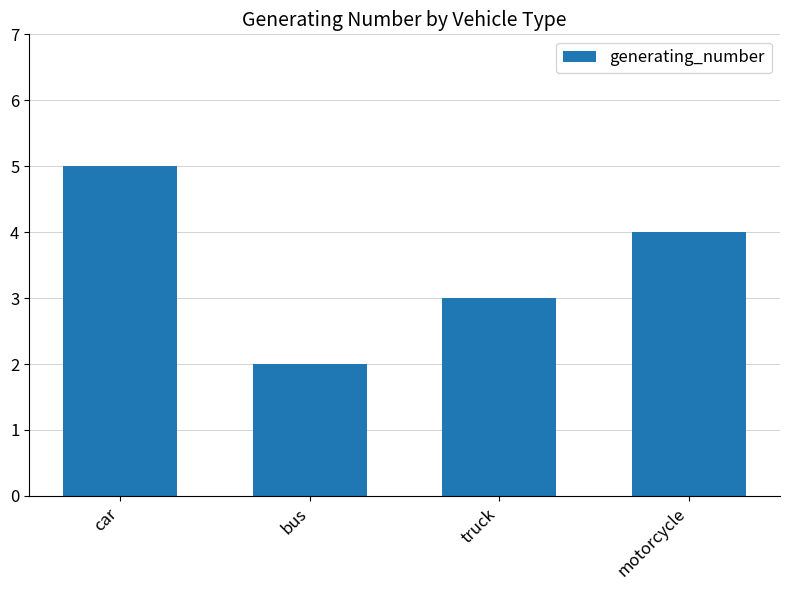

What position from the left is truck?

3